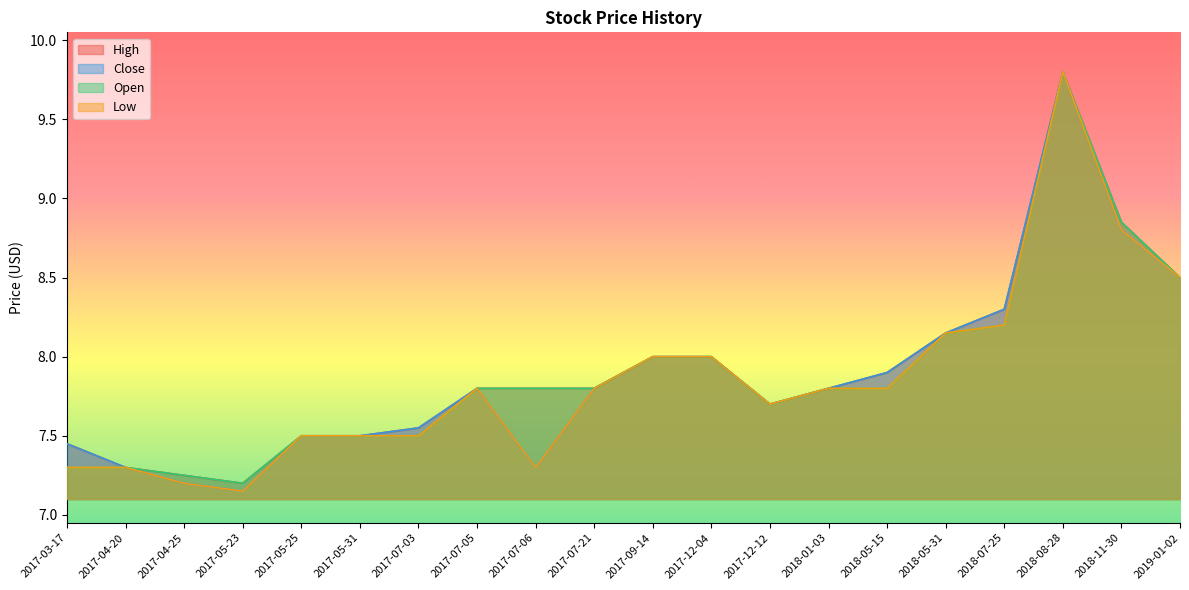

True or false: High and Close intersect in this chart.

False